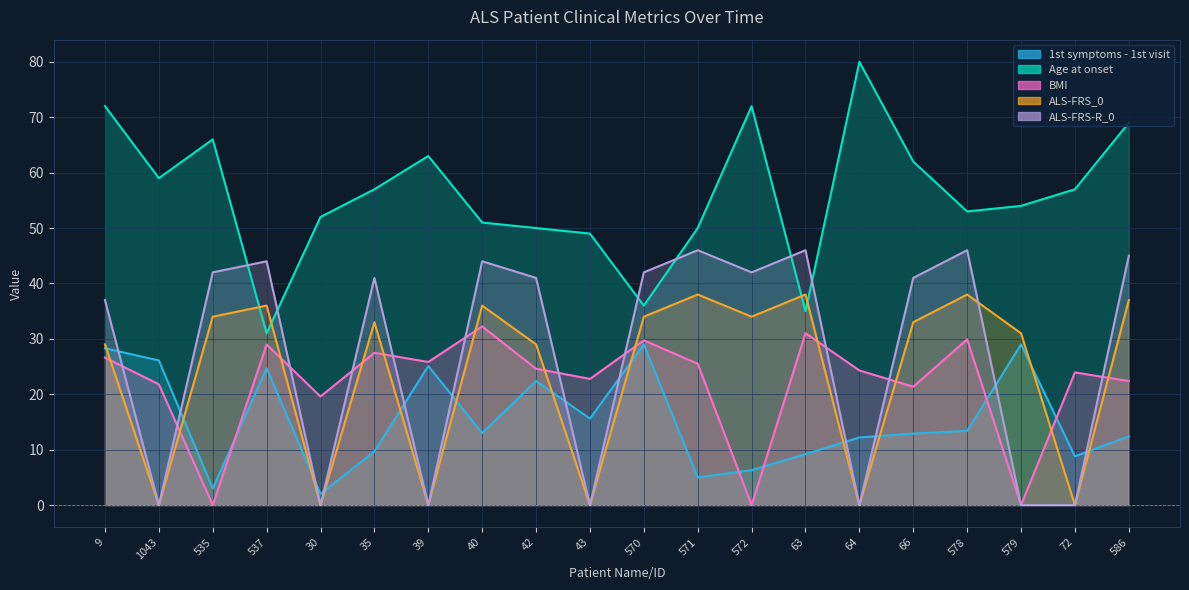

How many categories are shown in the chart?

20